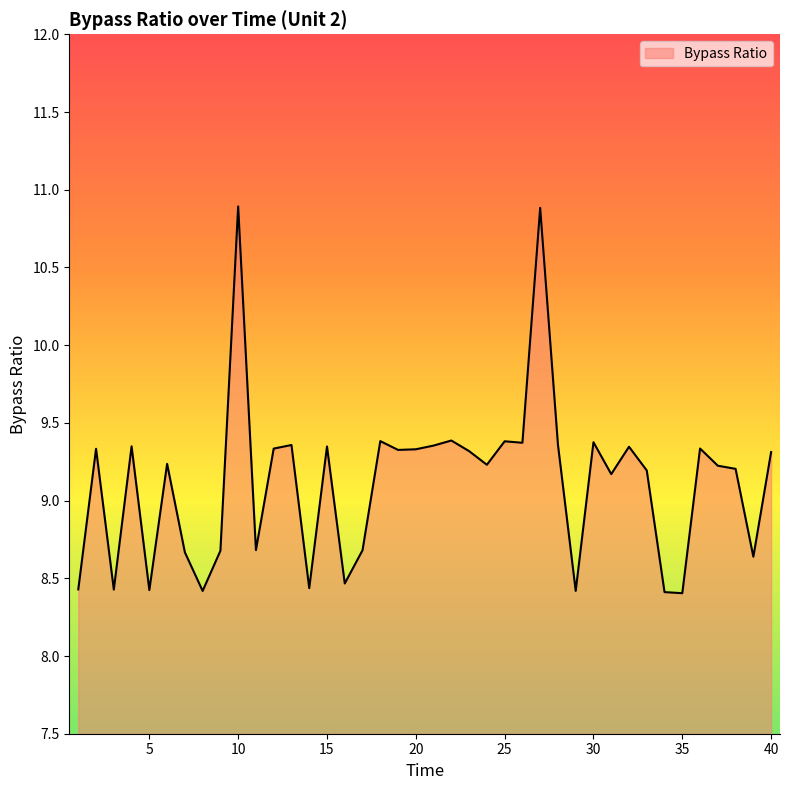

What is the smallest value displayed?

8.4